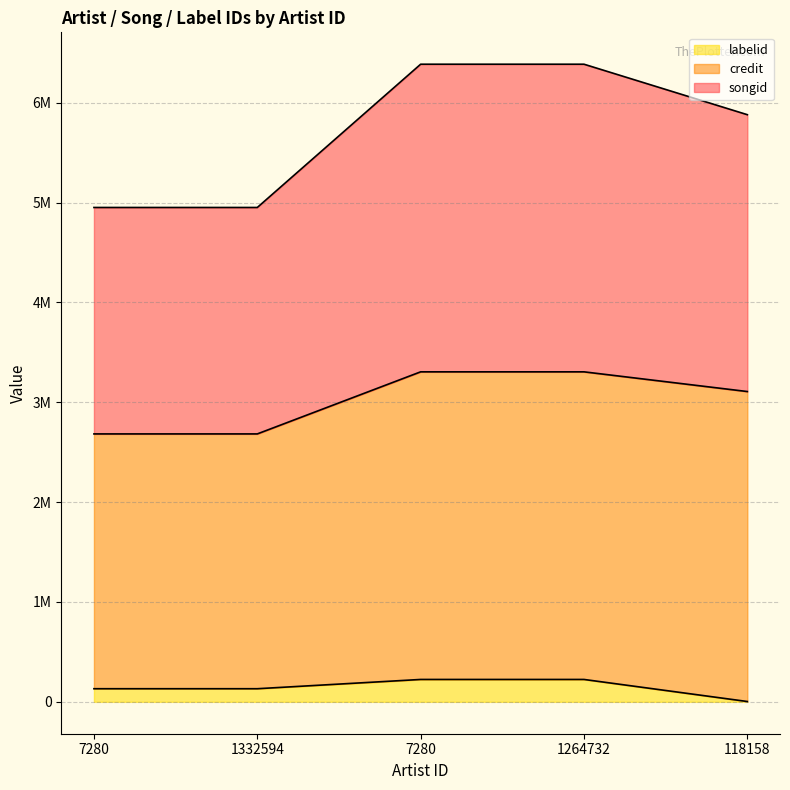

What is the label of the 4th point from the right?

1332594